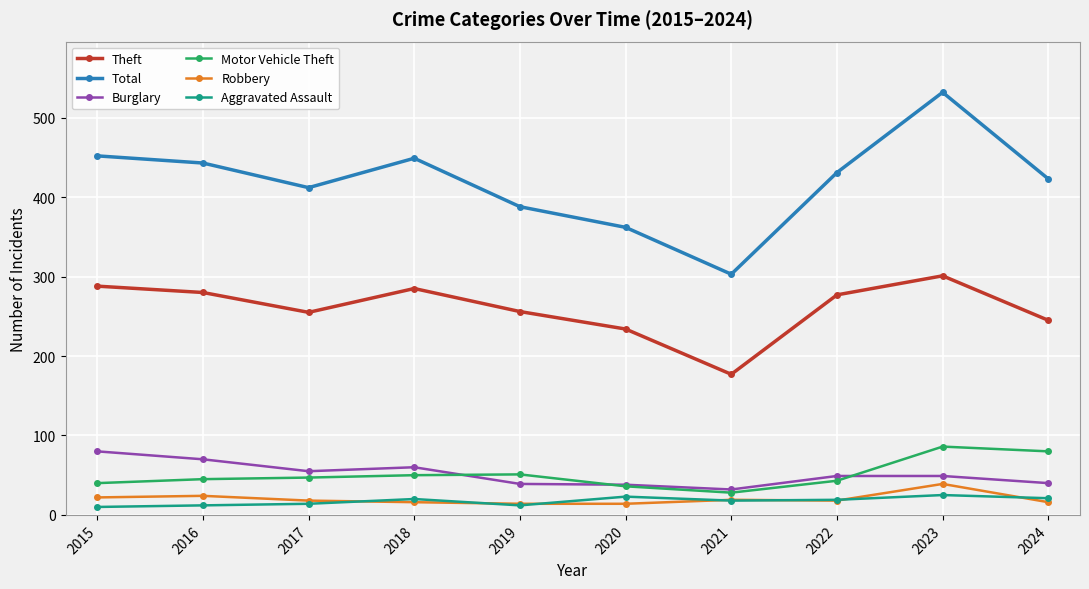

Is it true that Total equals 210 at 2023?

False